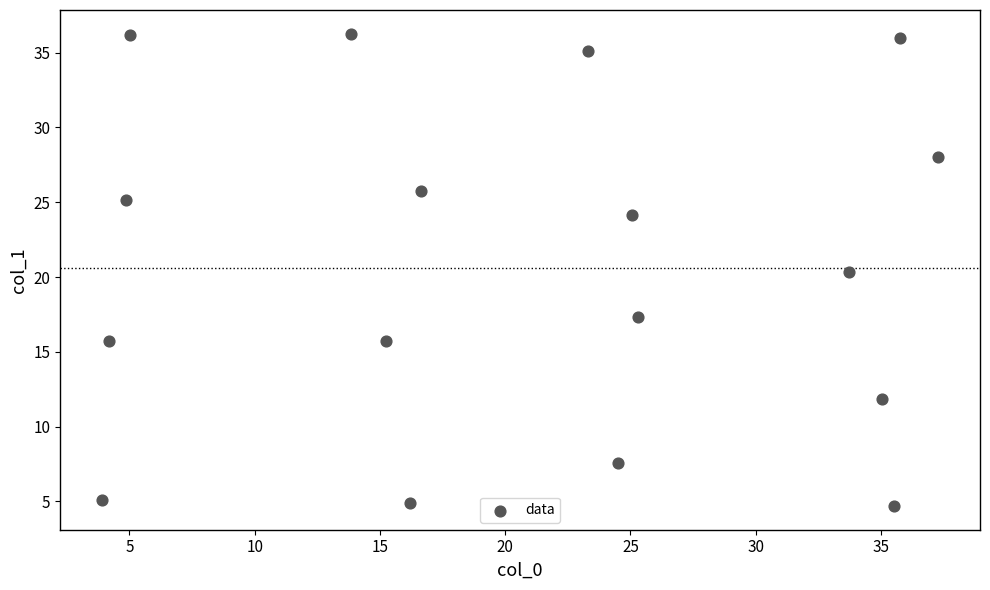

What is the range of Y values (max minus min)?

31.6